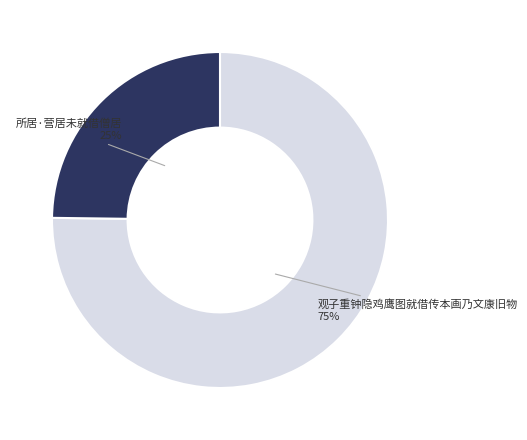

What is the ratio of the value at 观子重钟隐鸡鹰图就借传本画乃文康旧物 to the value at 所居·营居未就借僧居?

3.0